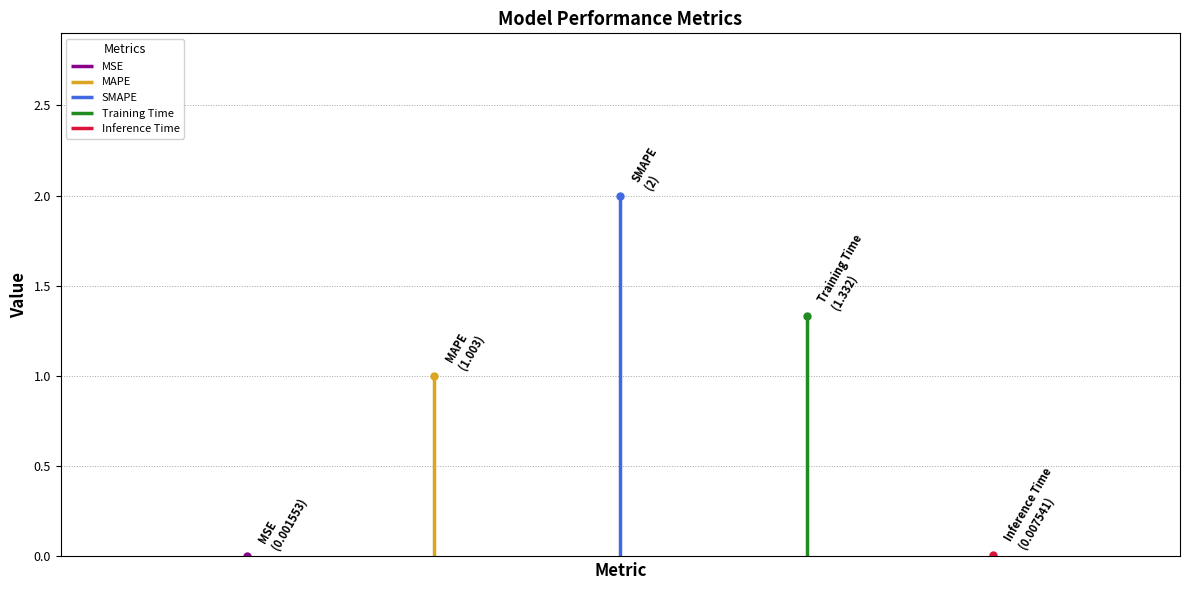

Which category has the lowest value across all series?

MSE